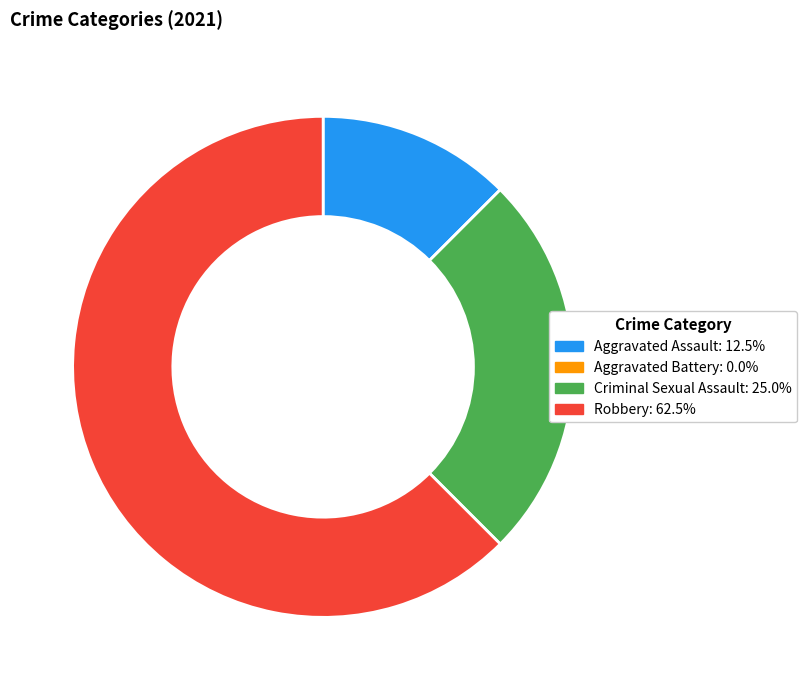

What is the ratio of the value at Robbery to the value at Aggravated Assault?

5.0